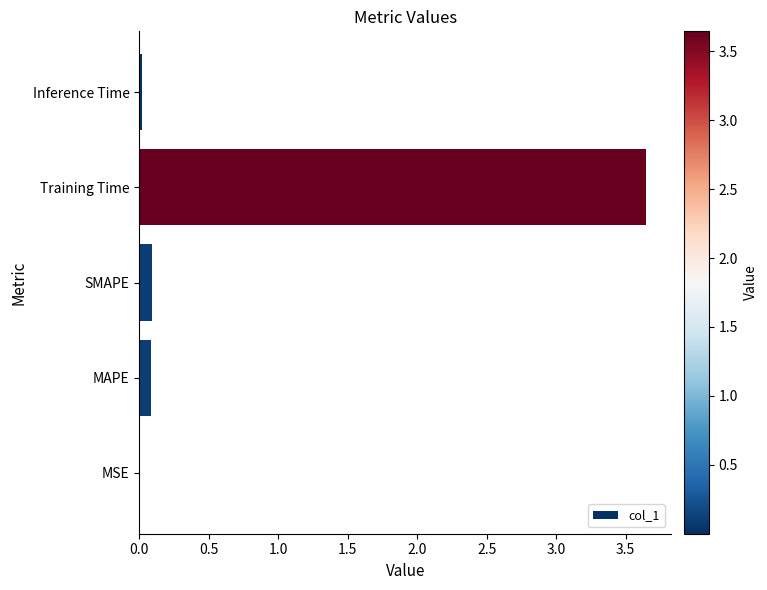

At which category does the chart reach its peak across all series?

Training Time